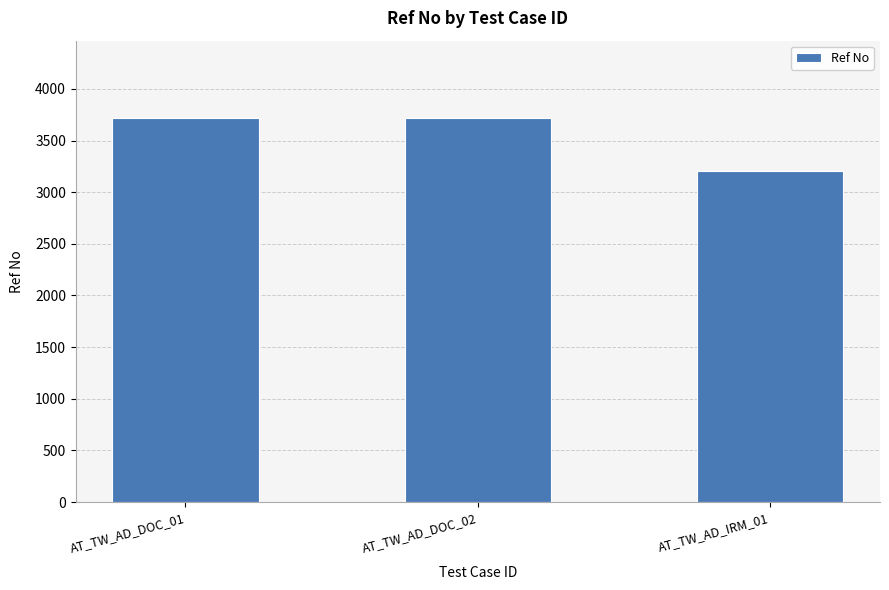

Reading left to right, what are all the values shown in this chart?

AT_TW_AD_DOC_01=3722	AT_TW_AD_DOC_02=3722	AT_TW_AD_IRM_01=3208